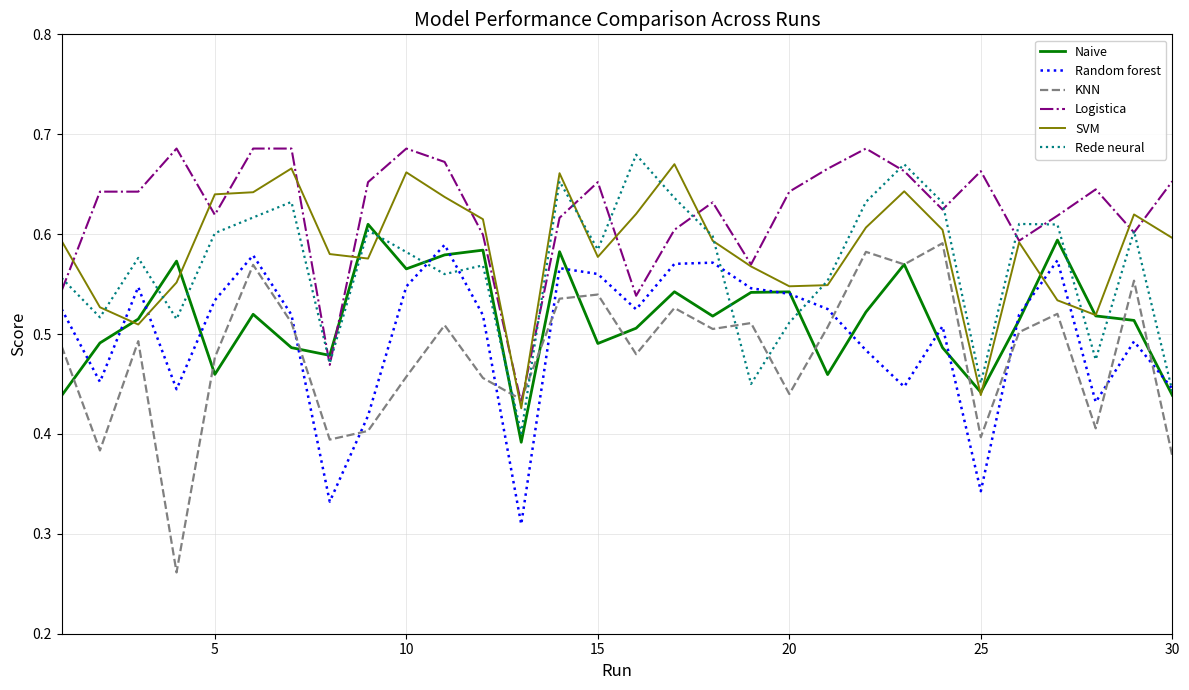

Which series has the widest spread of values?

KNN